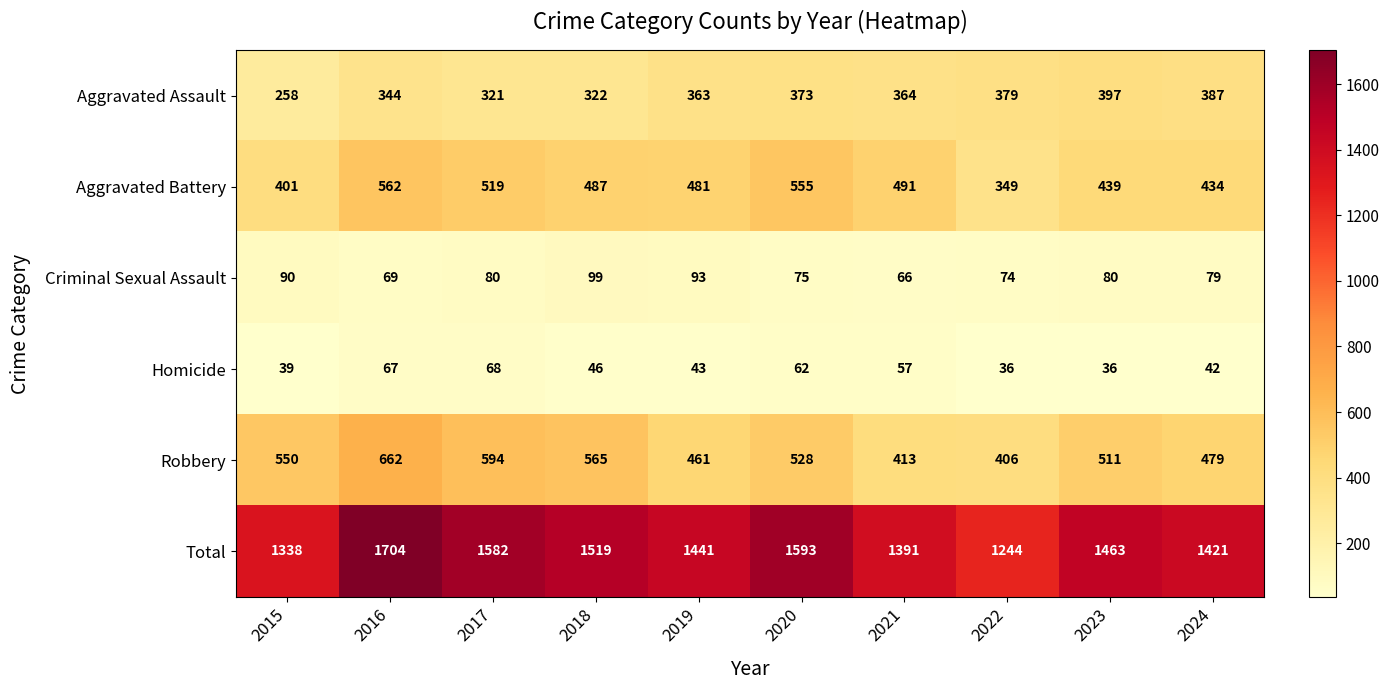

The Total series shows 1593 at 2020. True or false?

True